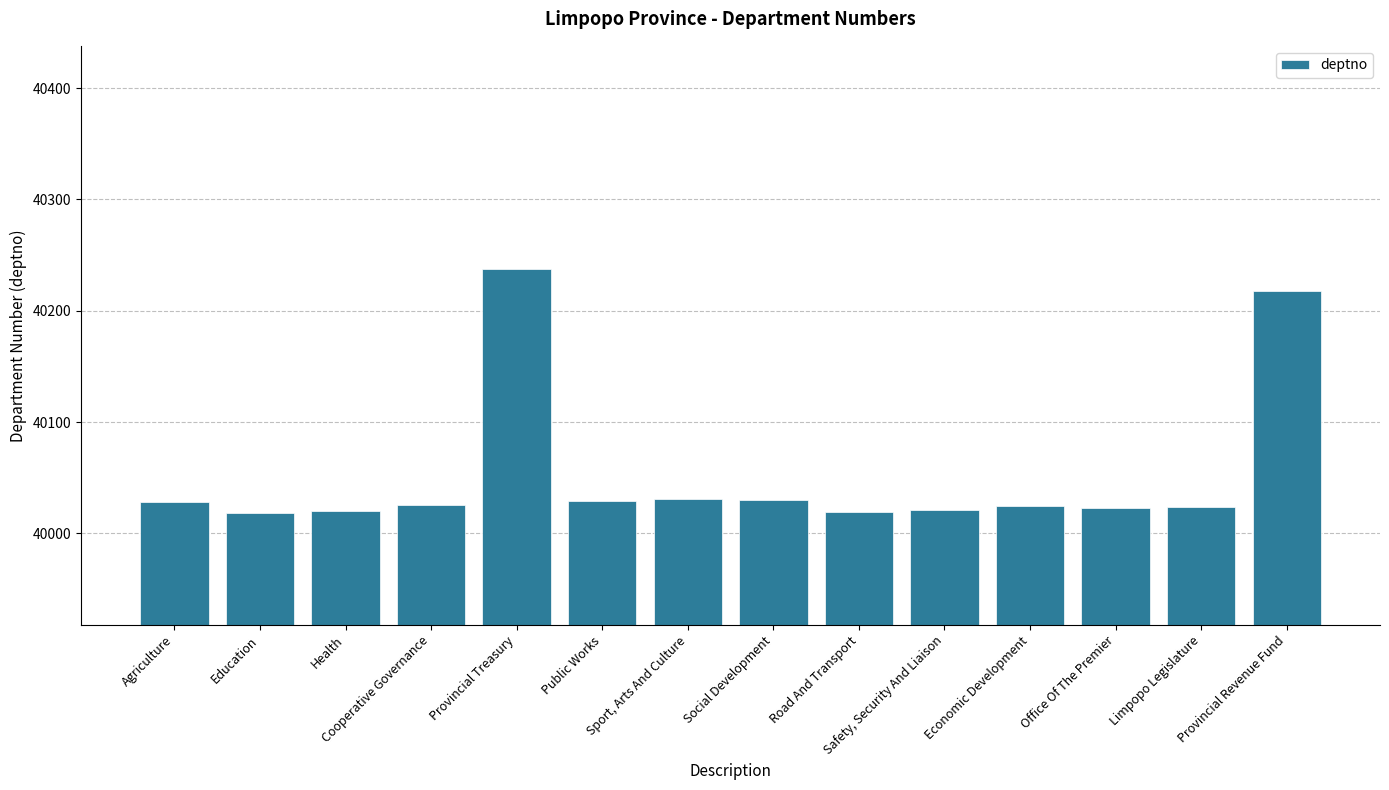

What is the change in value from Provincial Treasury to Economic Development?

-213